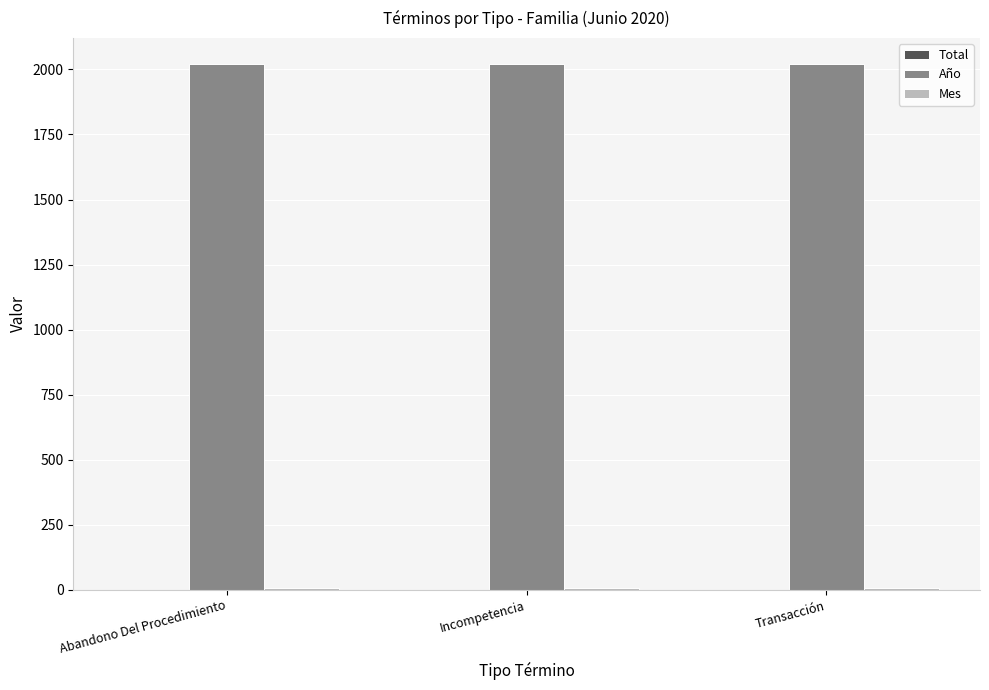

What is the sum of all Año values?

6060